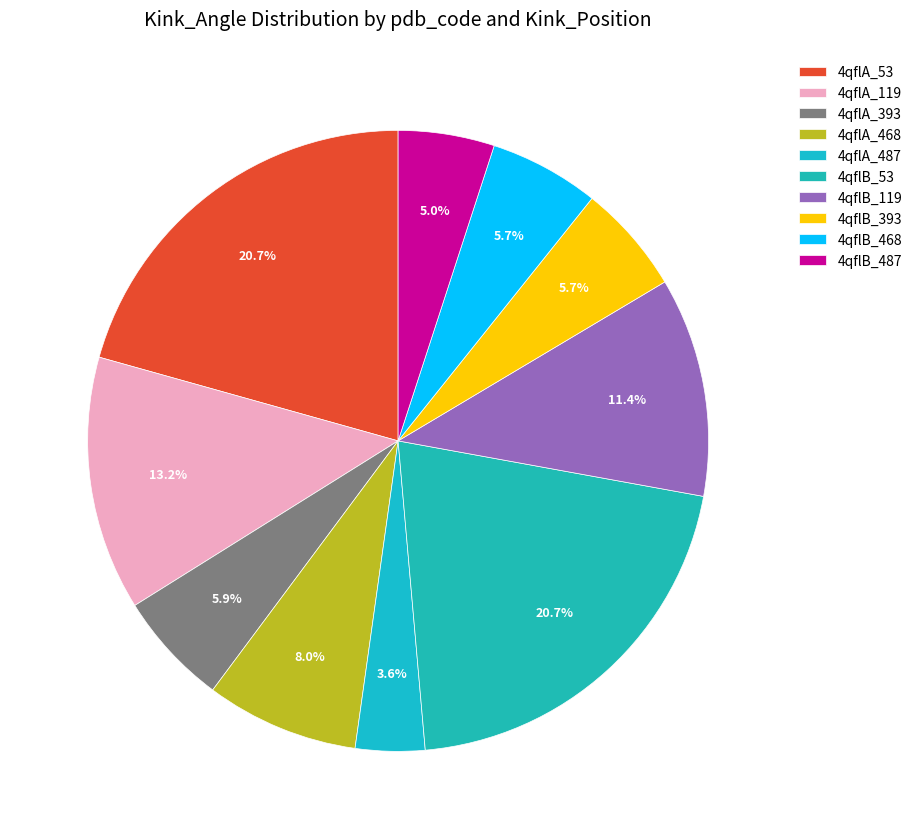

What is the largest slice in the pie chart?

4qflB_53